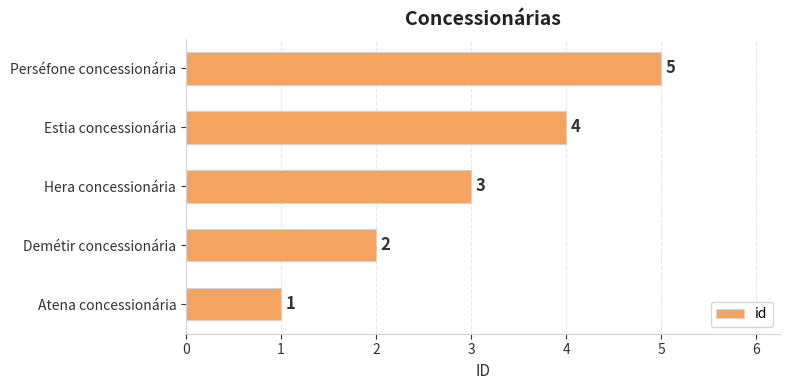

The chart shows a value of 3 at Hera concessionária. True or false?

True